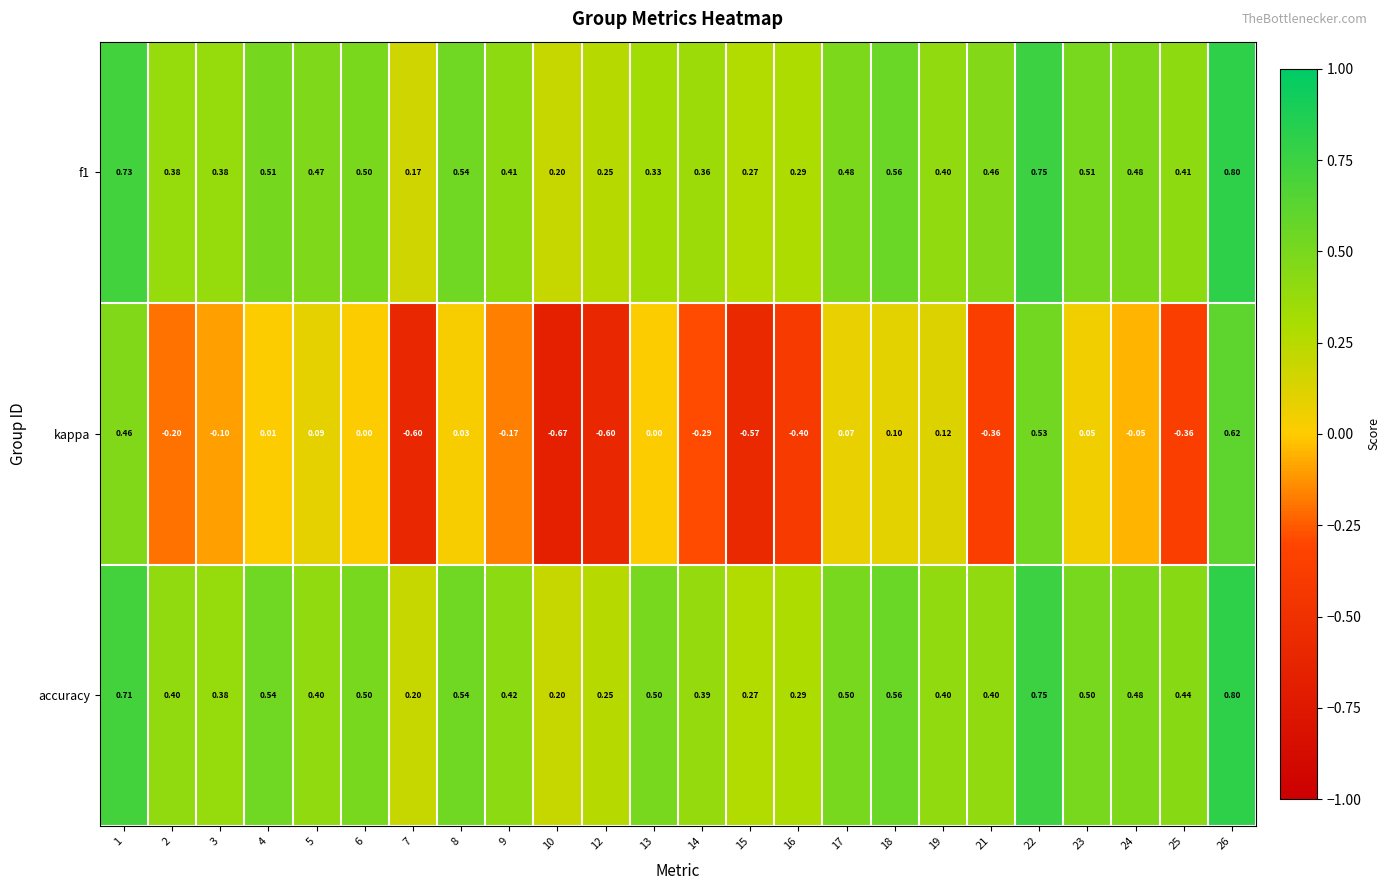

Which series has the widest spread of values?

kappa